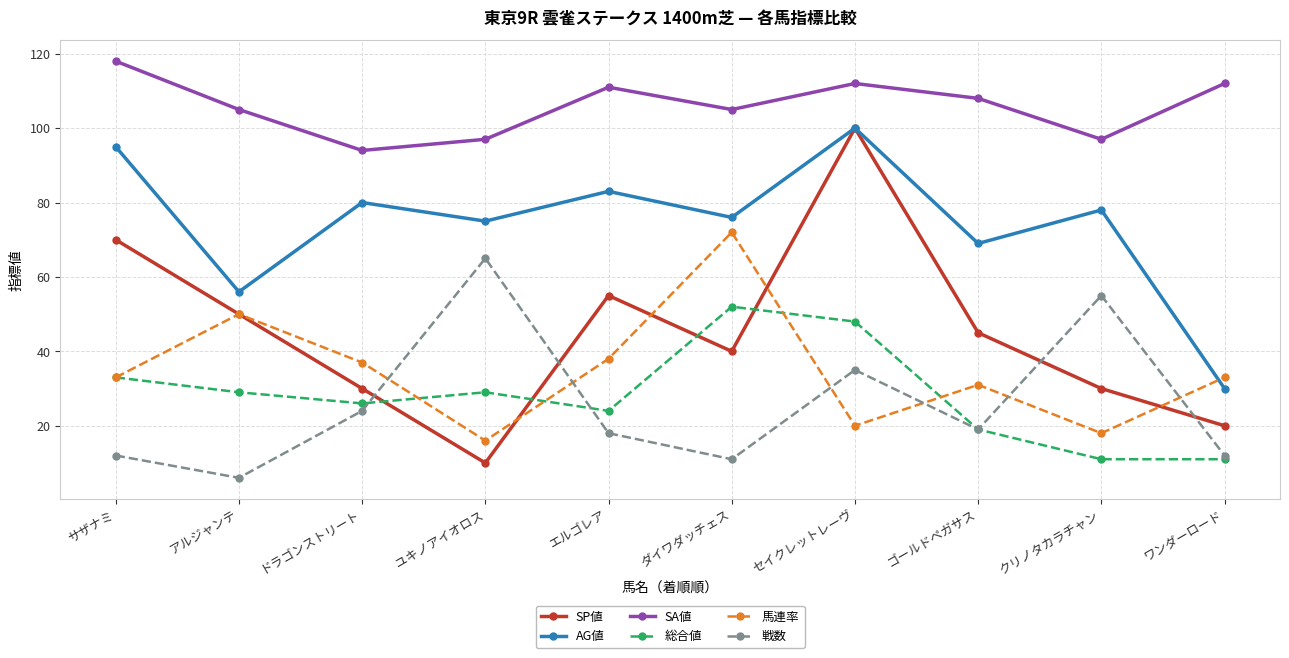

How many data points does each series have?

10